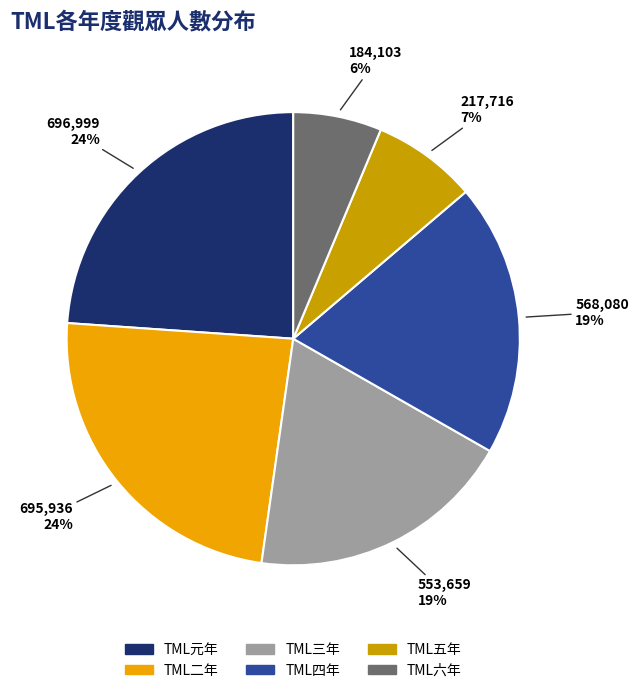

True or false: TML元年 accounts for 17% of the total.

False